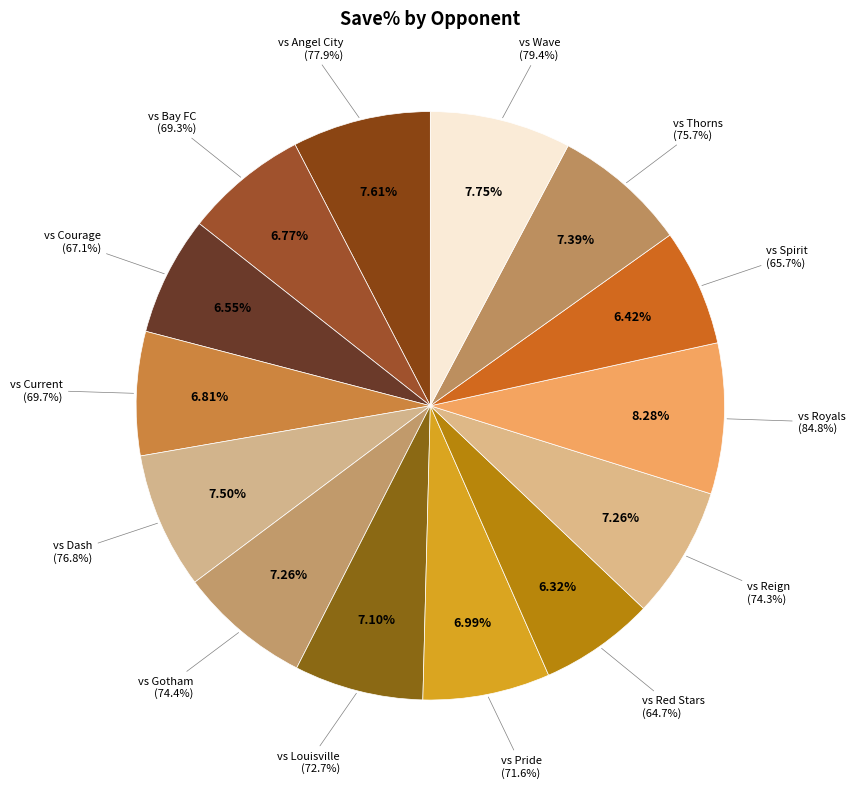

Which category has the smallest portion of the pie?

vs Red Stars